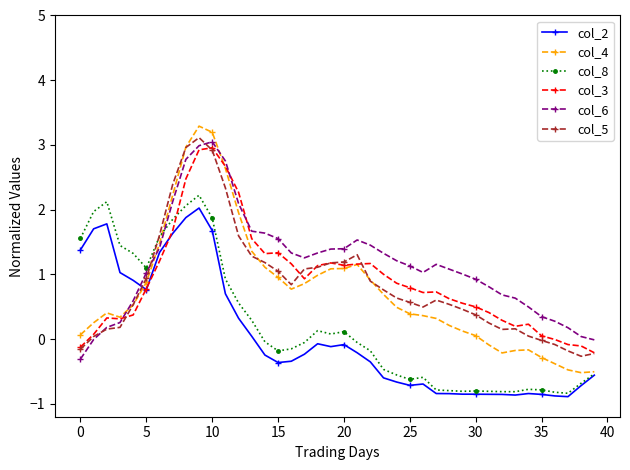

What are all the series names shown in the legend?

col_2, col_4, col_8, col_3, col_6, col_5